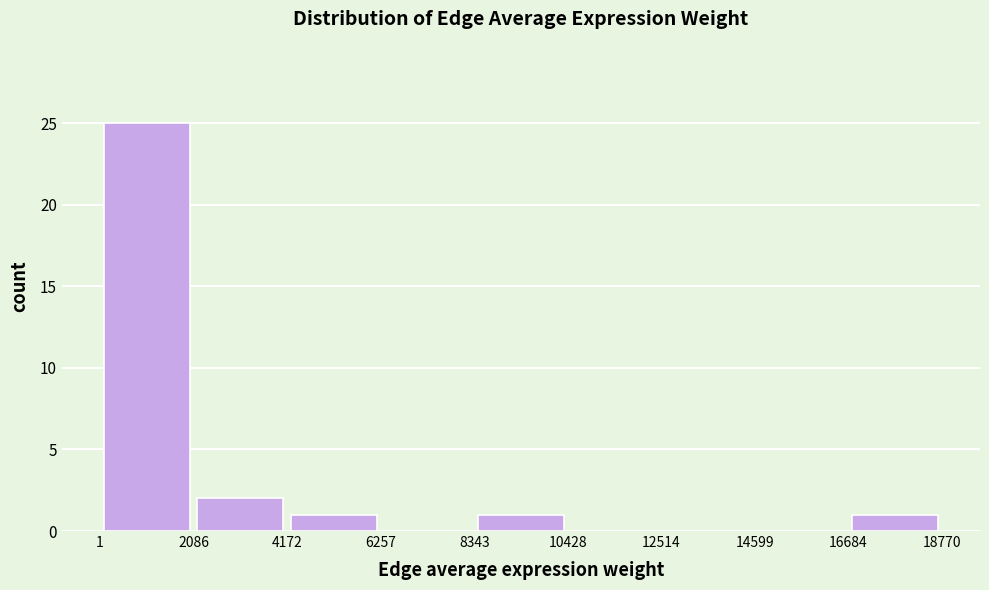

Reading left to right, list every bar in this chart as the range it spans on the x-axis followed by its height. The values are not printed on the chart, so give them approximately, as read against the axis.

1 to 2086: 25
2086 to 4172: 2
4172 to 6257: 1
6257 to 8343: 0
8343 to 10428: 1
10428 to 12514: 0
12514 to 14599: 0
14599 to 16684: 0
16684 to 18770: 1